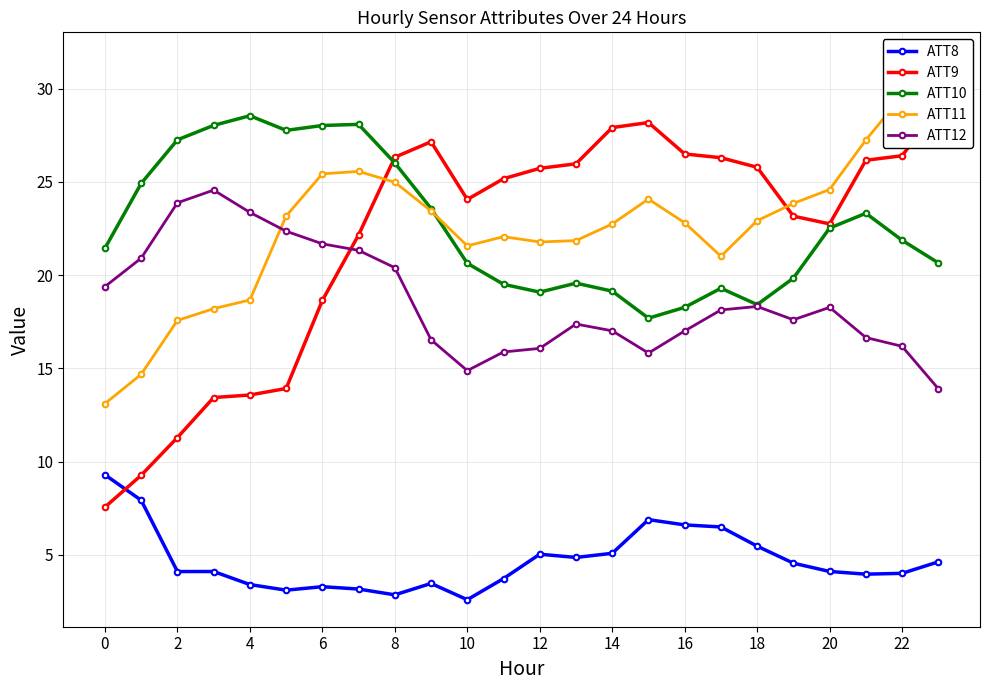

True or false: ATT10 has more than 1 interior local peaks.

True